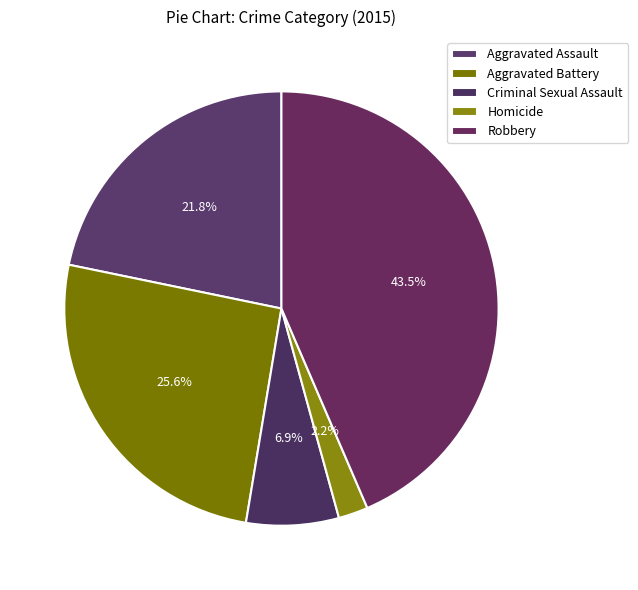

What is the total percentage of Aggravated Assault and Robbery?

65.3%